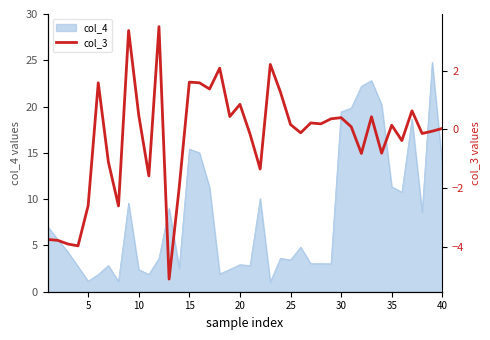

What is the minimum value for col_4?

1.0